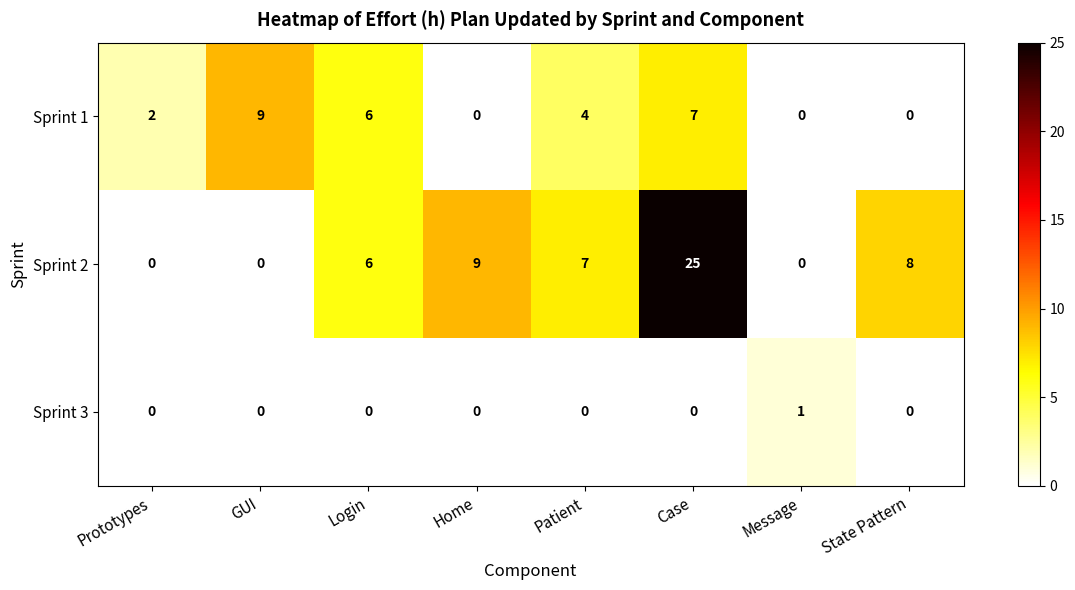

At which label does Sprint 2 first exceed 7?

Home